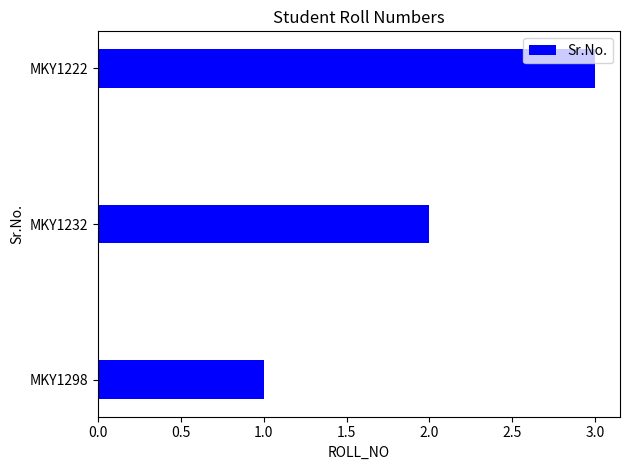

Rank the categories by value from lowest to highest.

MKY1298, MKY1232, MKY1222